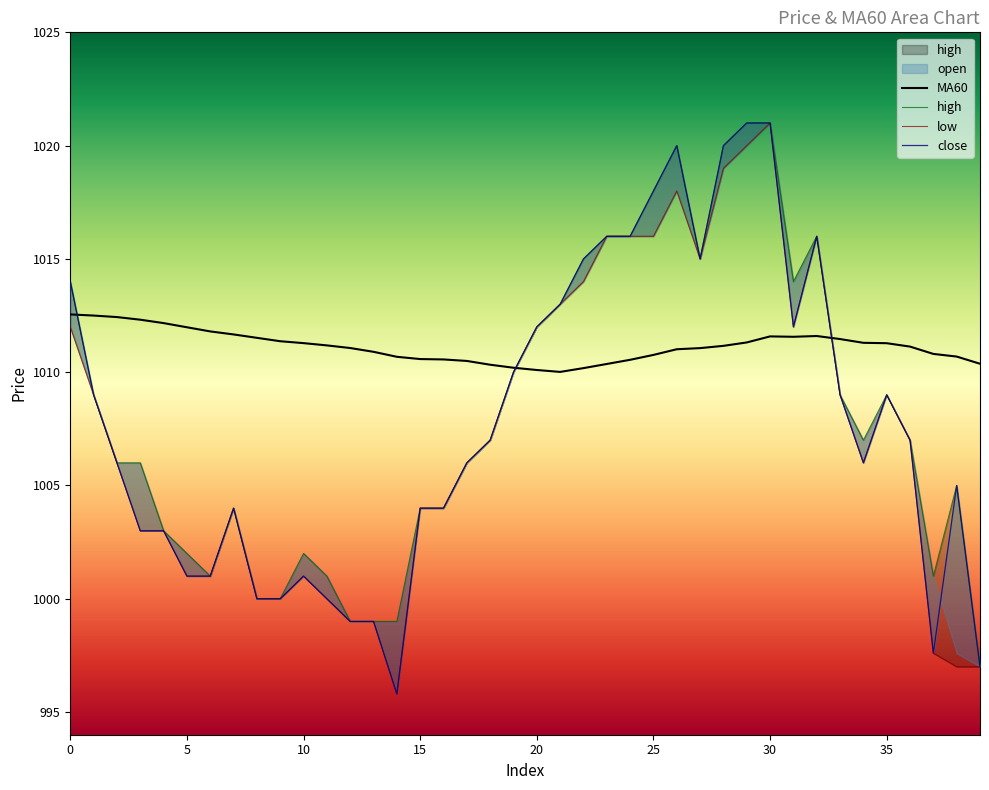

What is the lowest value of the MA60 series?

1010.0